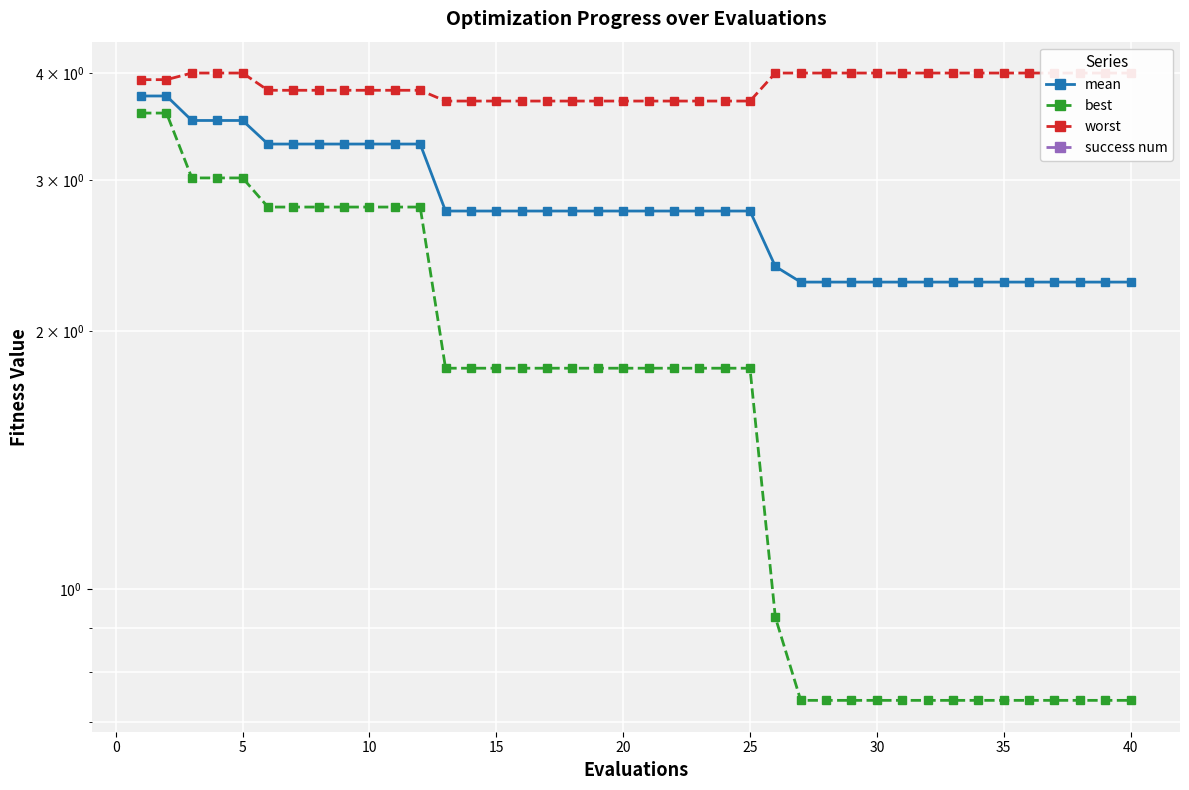

True or false: success num and worst intersect in this chart.

False